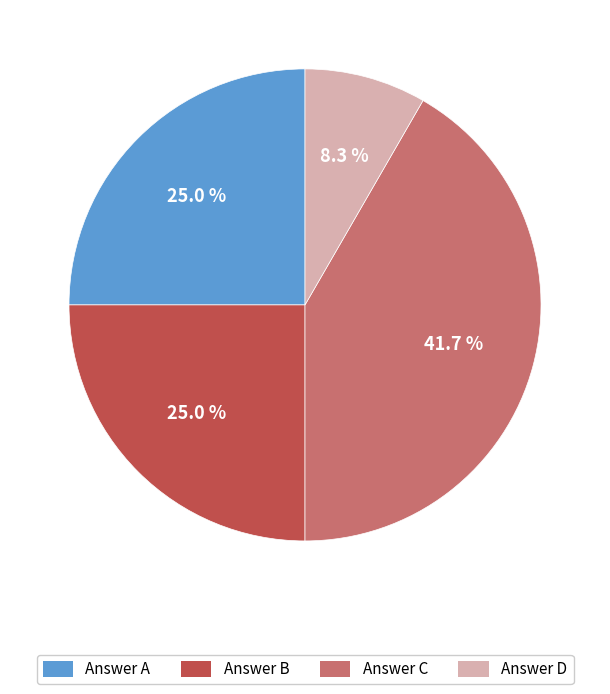

What is the ratio of the value at Answer B to the value at Answer C?

0.6